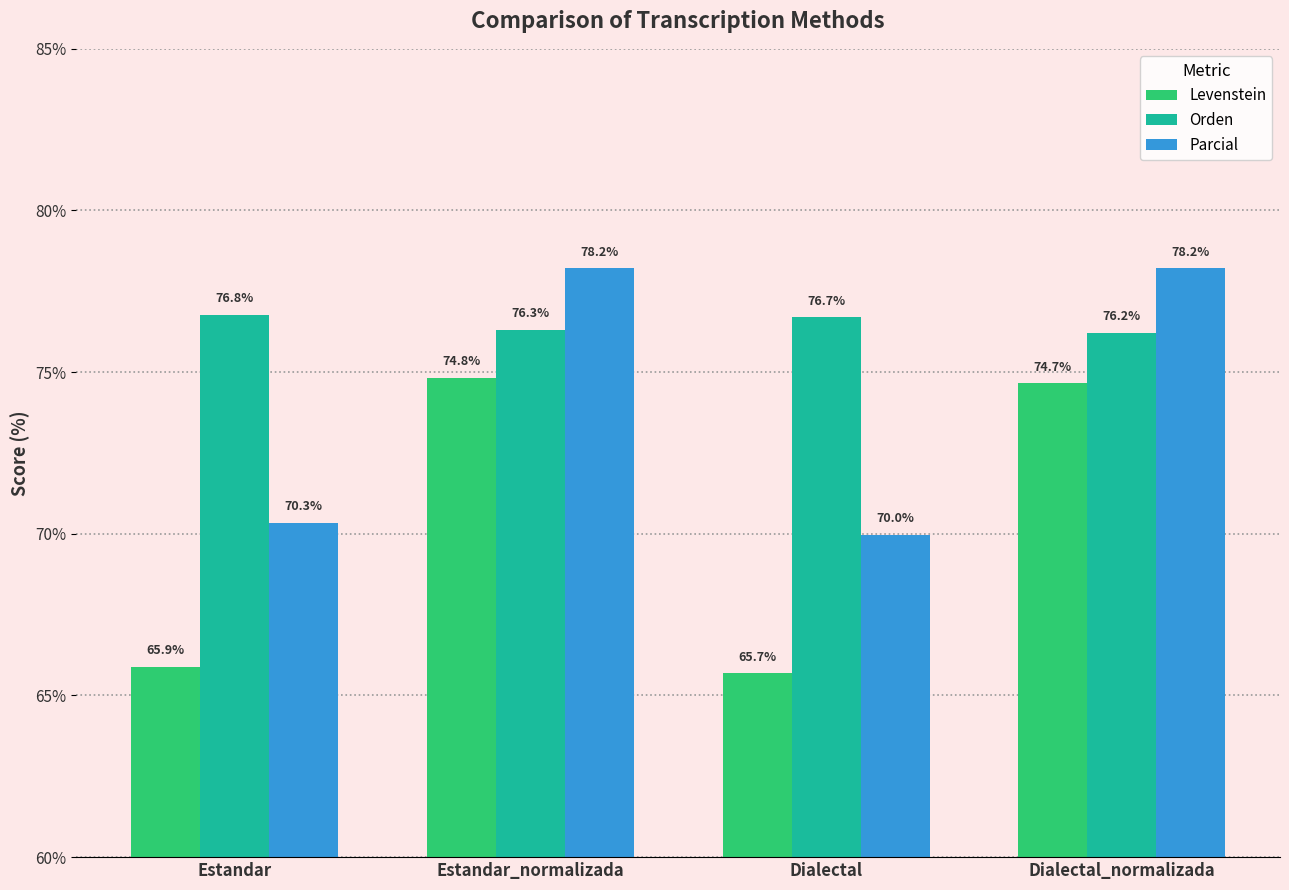

Reading left to right, transcribe all the data shown in this chart.

Levenstein: 65.9	74.8	65.7	74.7
Orden: 76.8	76.3	76.7	76.2
Parcial: 70.3	78.2	70.0	78.2